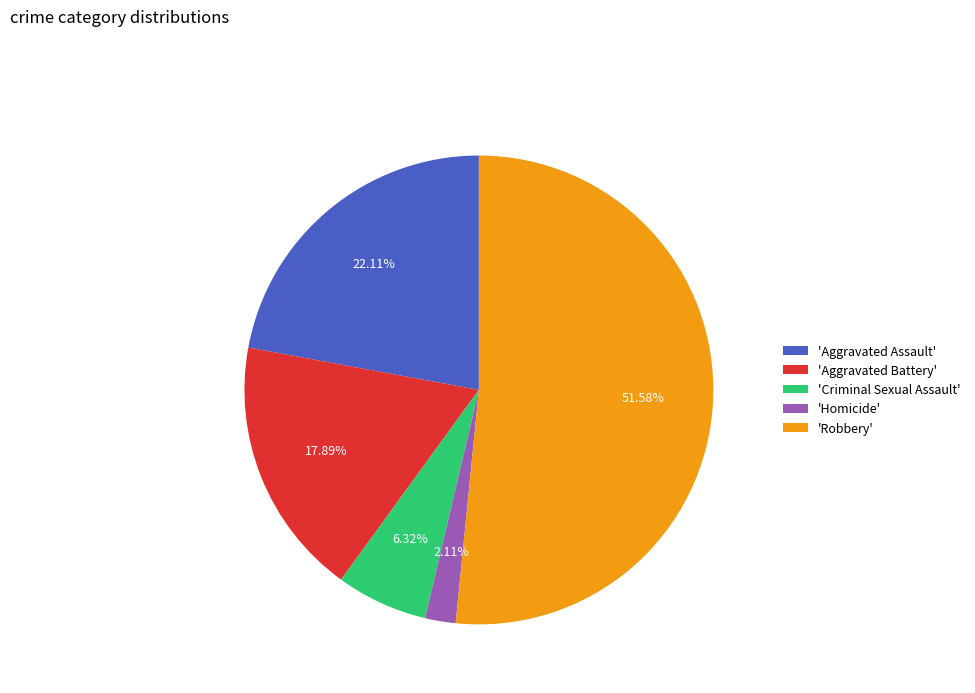

Which slice represents more than half of the pie?

'Robbery'